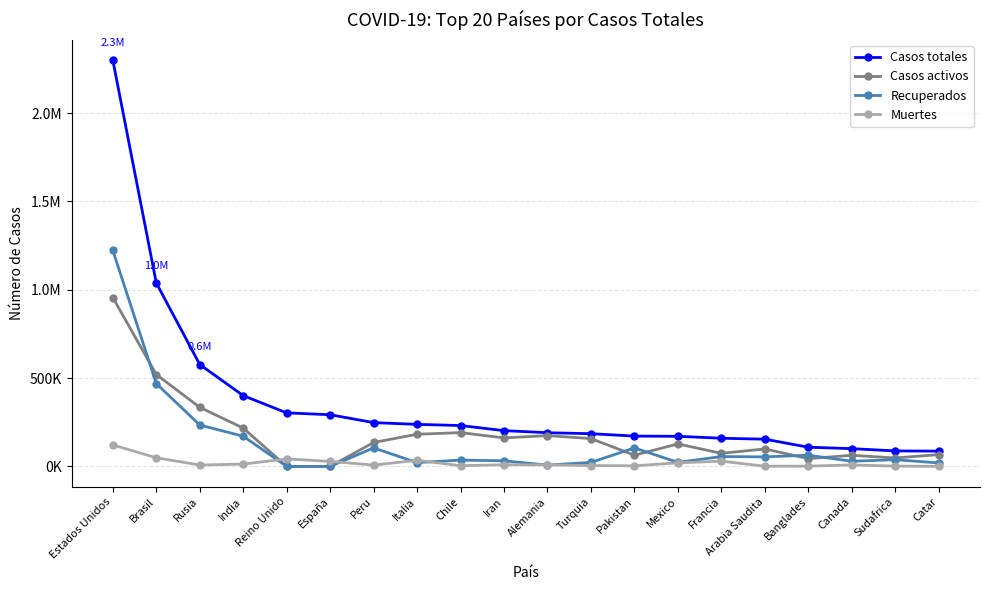

What are all the series names shown in the legend?

Casos totales, Casos activos, Recuperados, Muertes